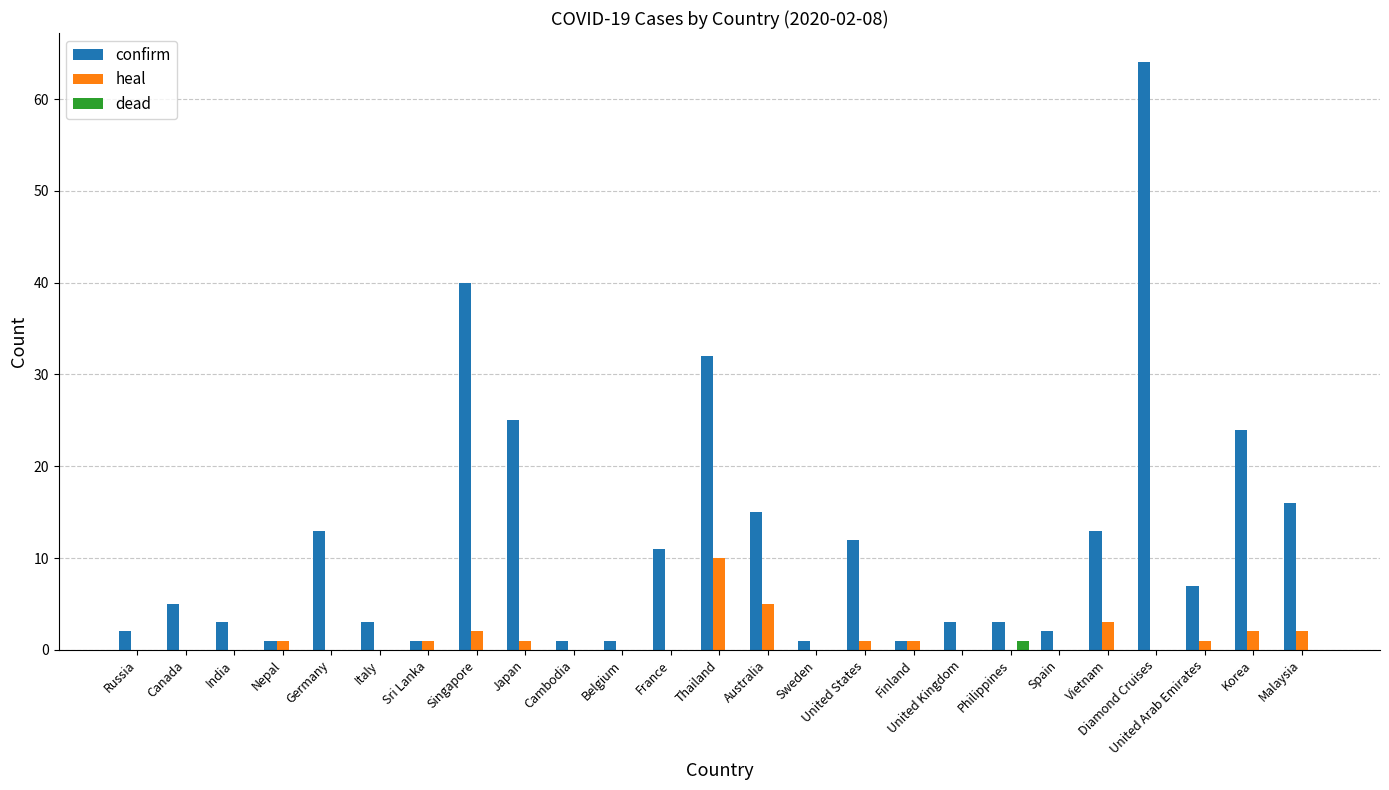

Is it true that heal equals 0 at France?

True